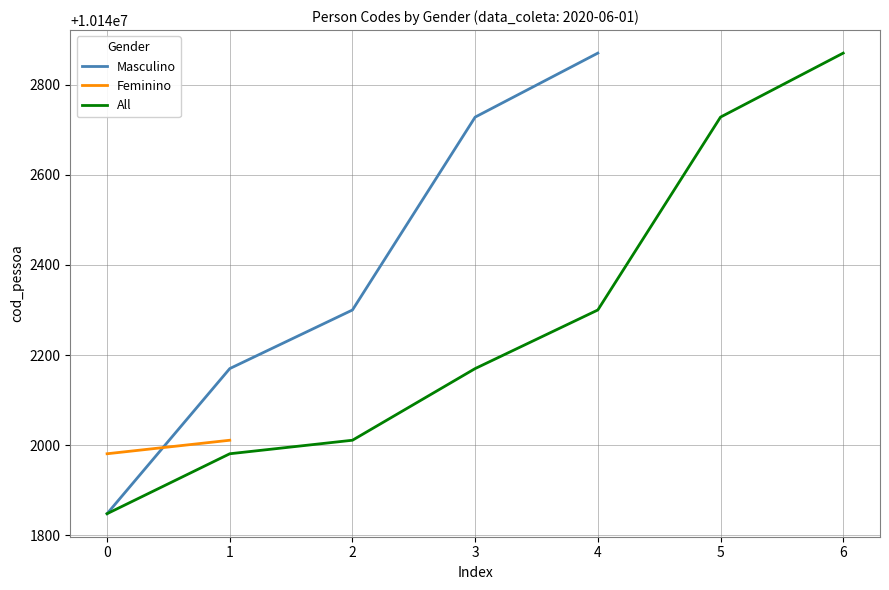

What is the maximum value shown in the chart?

10142870